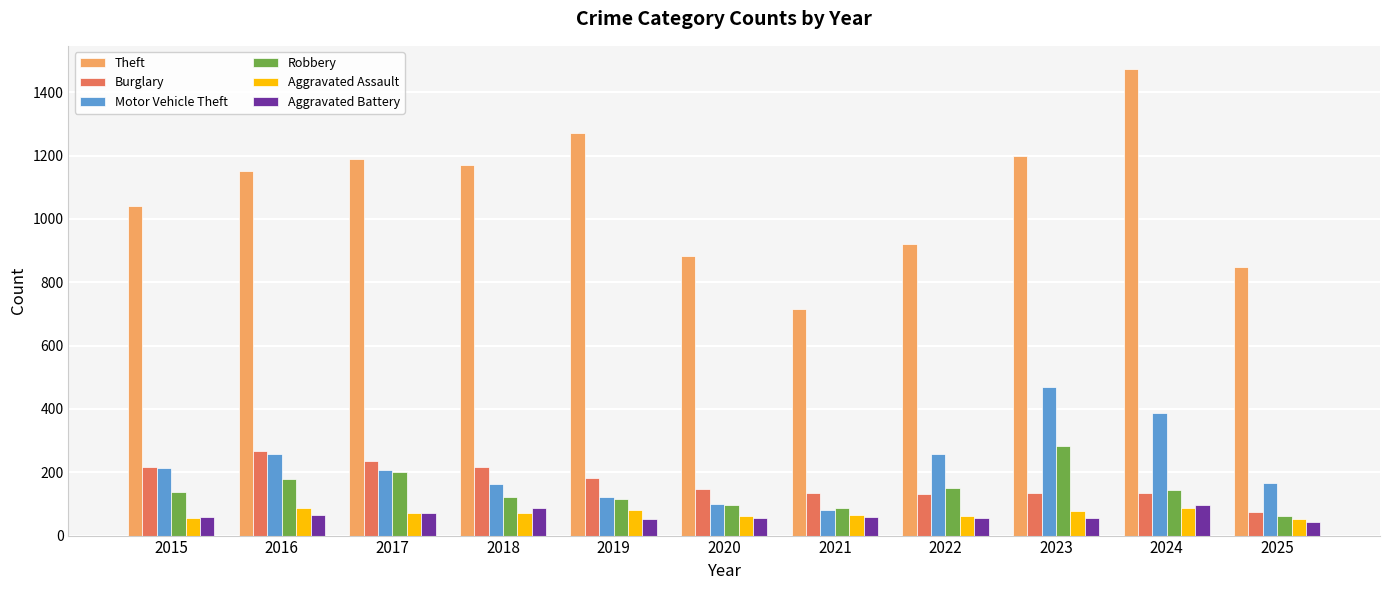

How many values in the Aggravated Battery series are below 60?

5